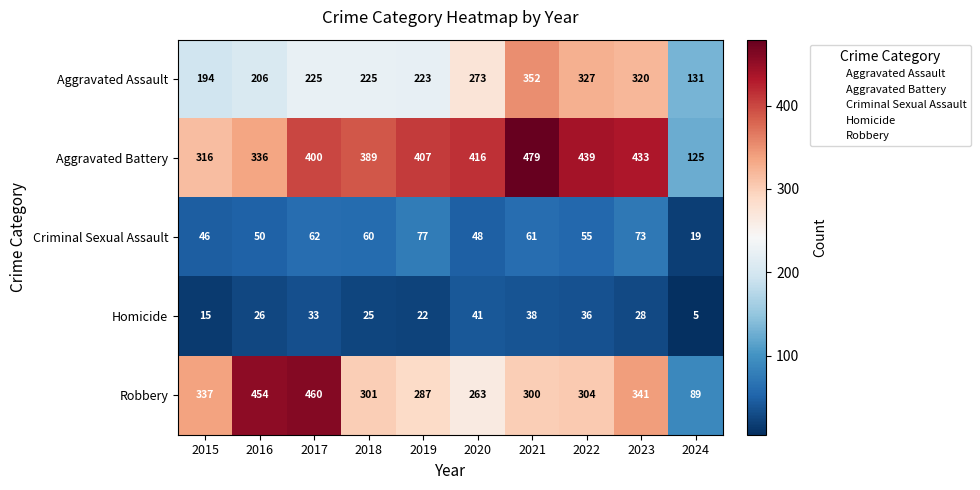

At which category is the sum across all series the highest?

2021